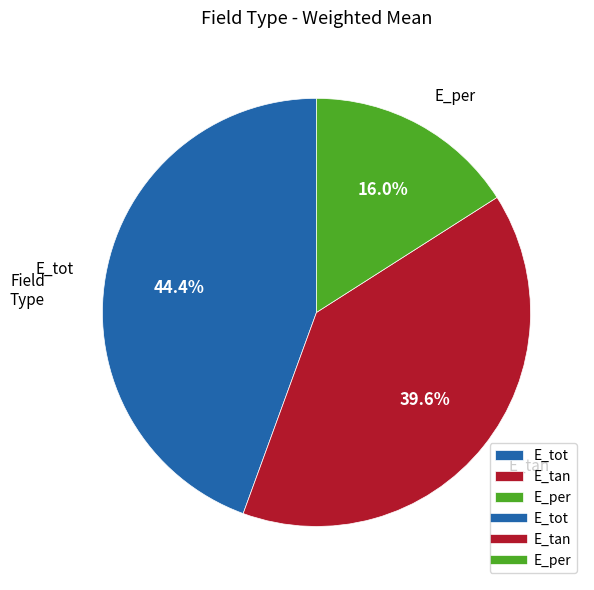

To the nearest percent, what percentage of the pie is E_per?

16%